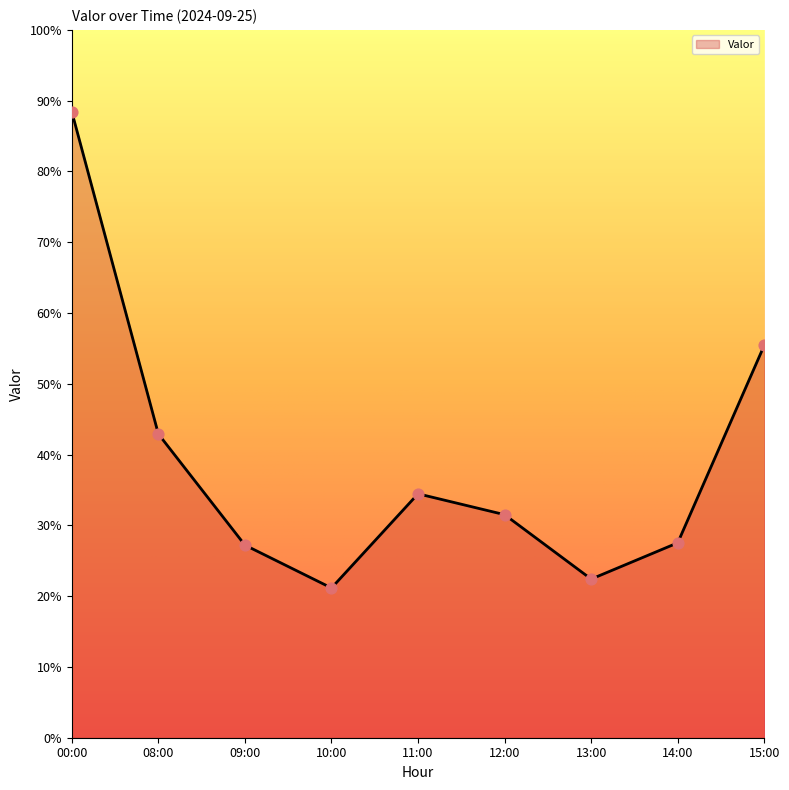

Approximately how many times larger is the value at 15:00 compared to 12:00?

1.8